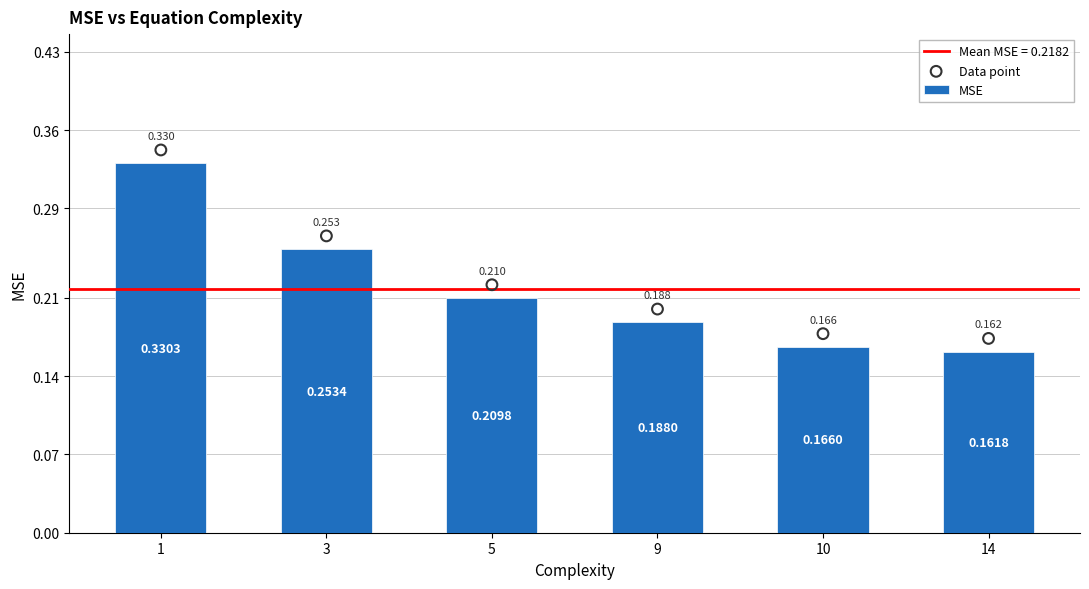

Which series reaches the minimum Y coordinate?

MSE